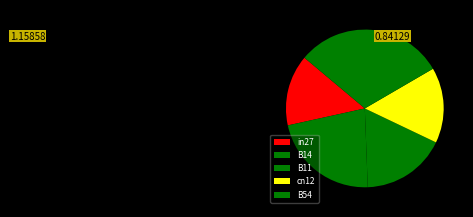

Does any single category account for the majority?

No